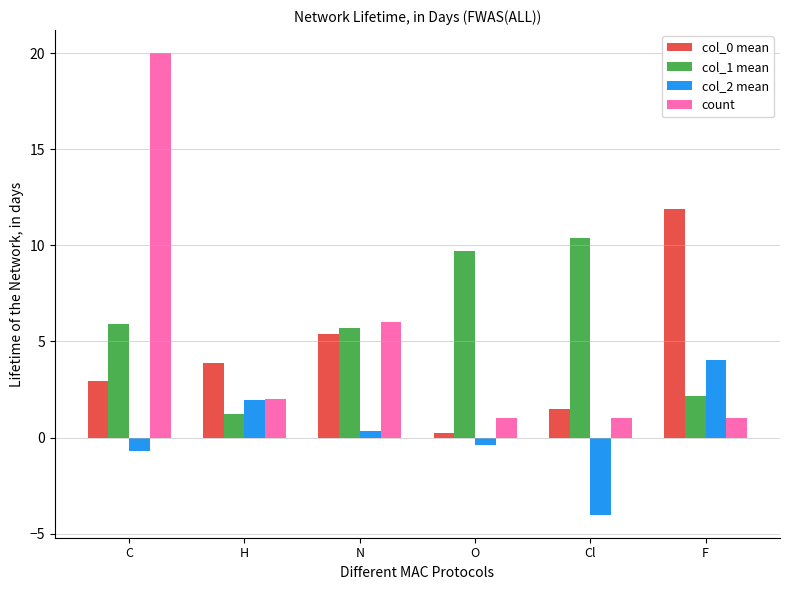

Count the number of categories in the chart.

6